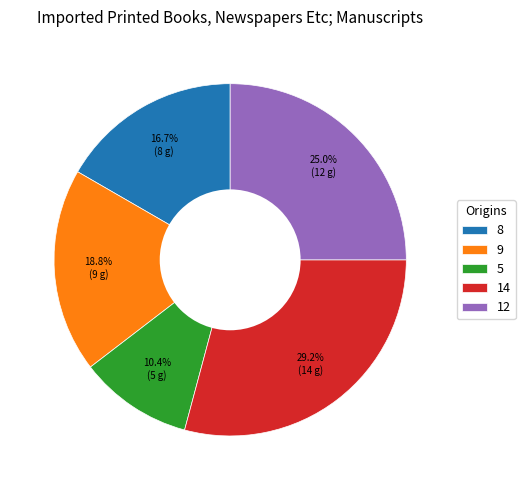

Does any single category account for the majority?

No